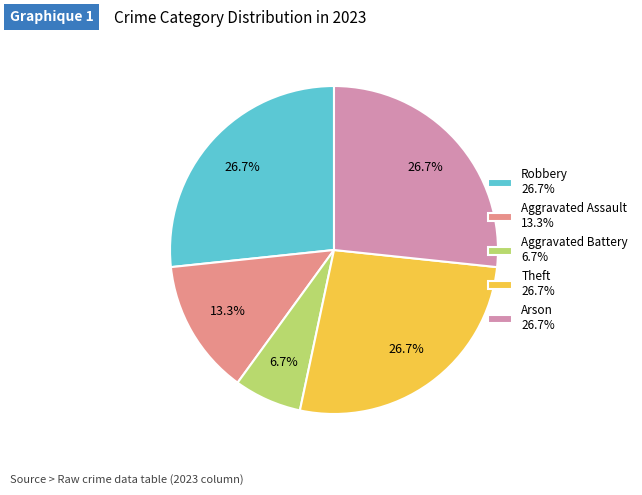

Which category has the smallest portion of the pie?

Aggravated Battery